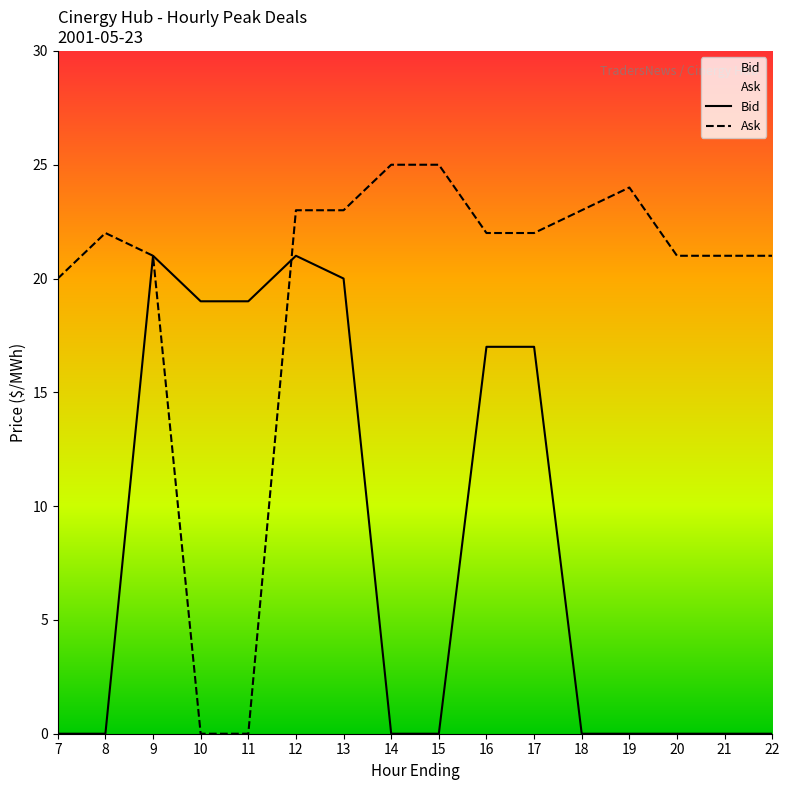

How many values exceed 22?

6